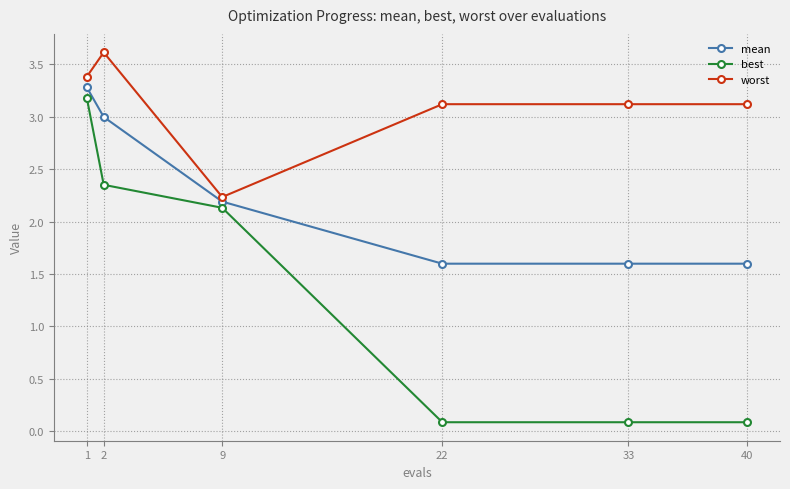

What is the value of the worst point at the 1st from the left?

3.4